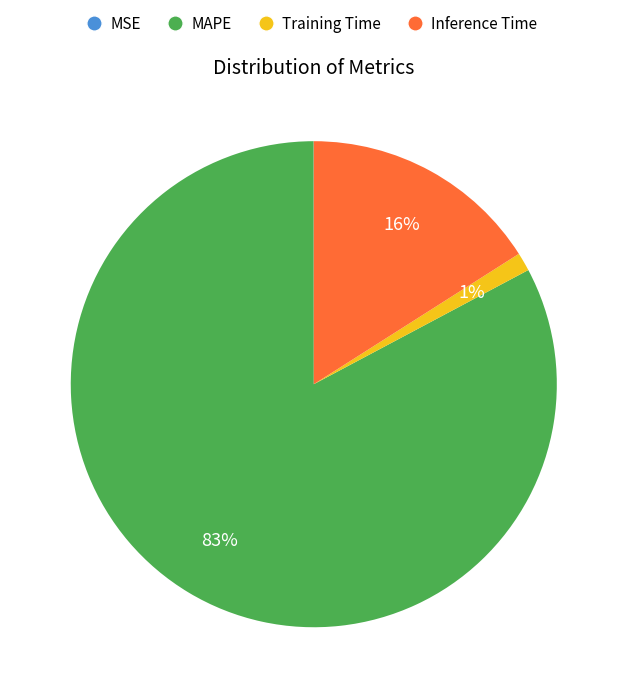

To the nearest percent, what portion does MAPE represent?

83%